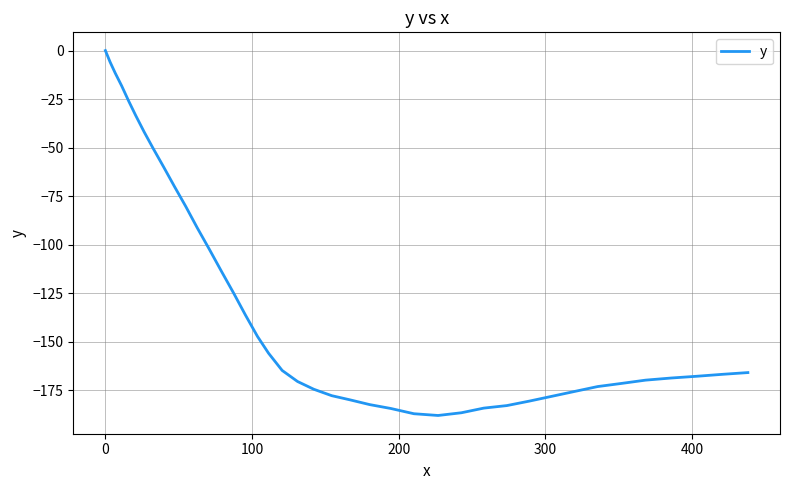

What is the difference between the maximum and minimum values?

188.0